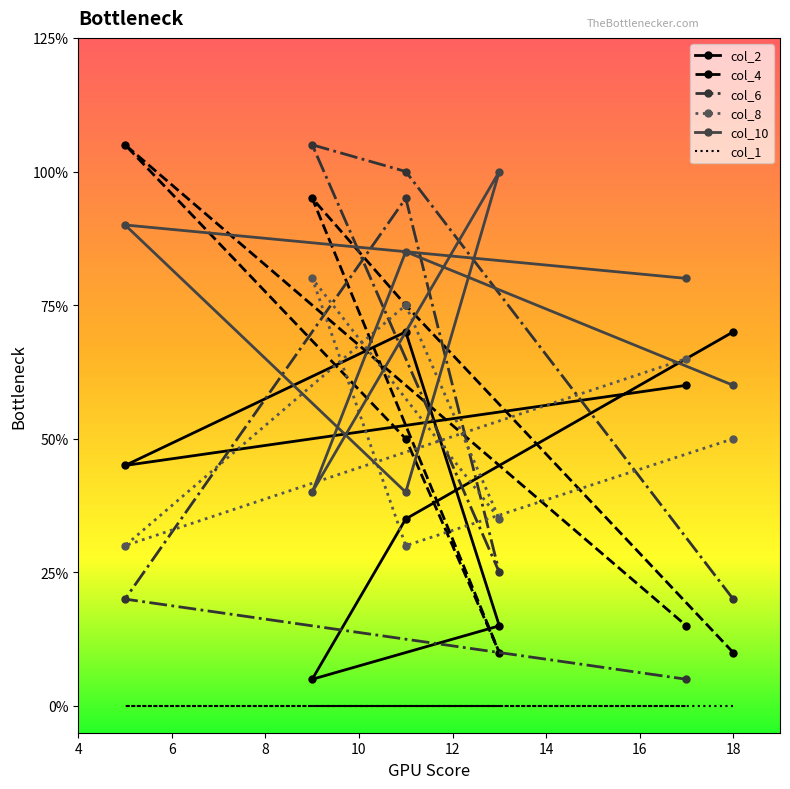

Which has a higher value, 9 or 13?

13